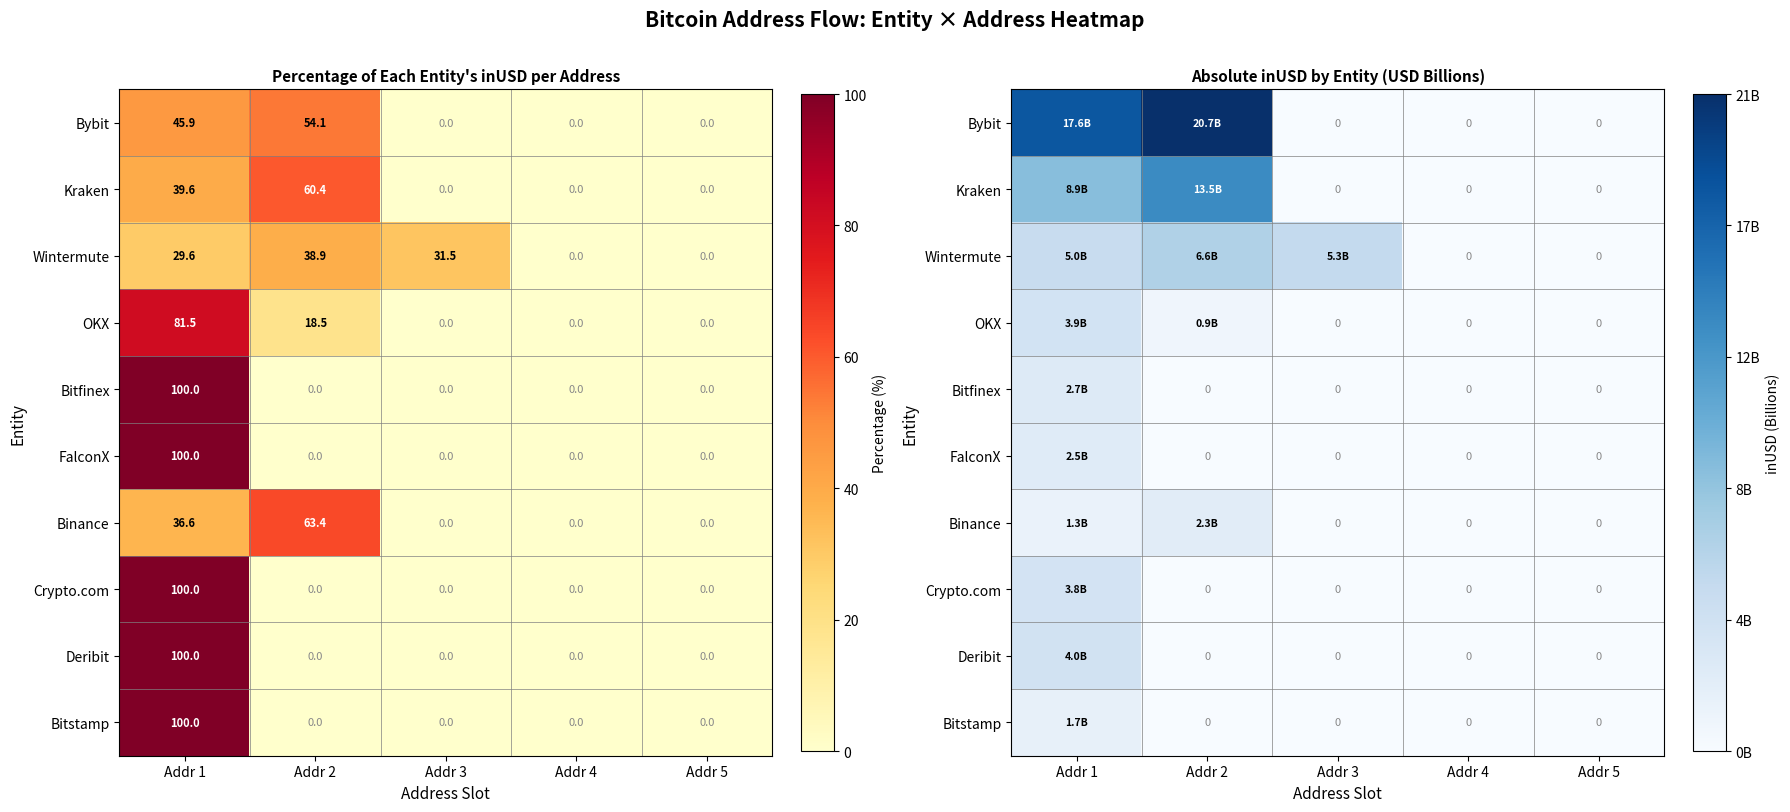

How many data points in Deribit are above 0?

1